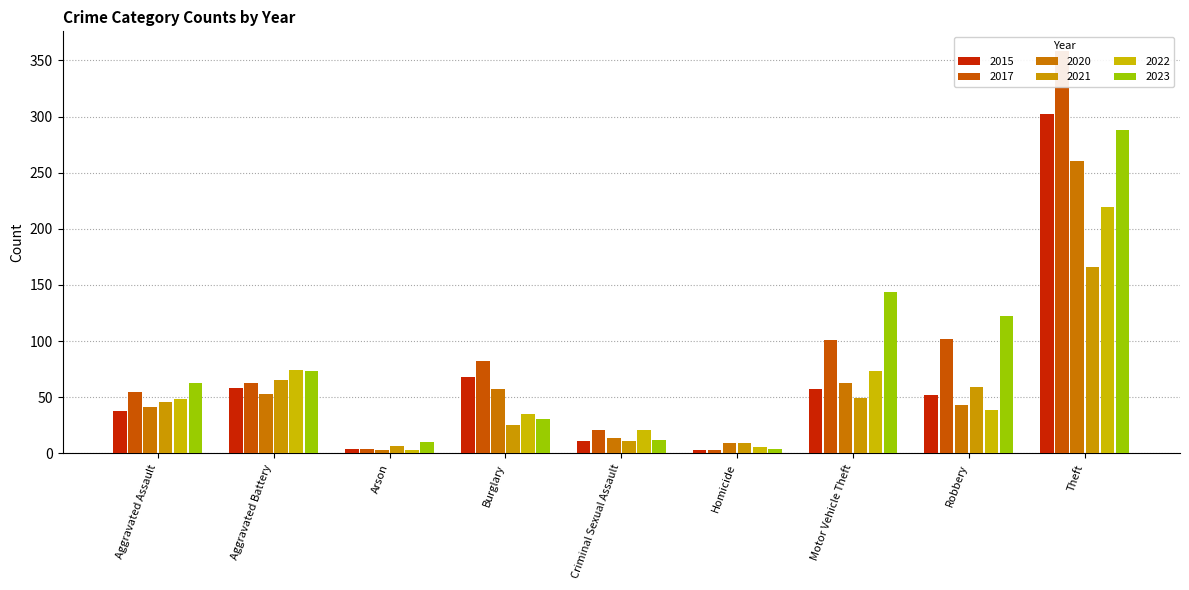

Between Aggravated Assault and Theft, which is larger?

Theft